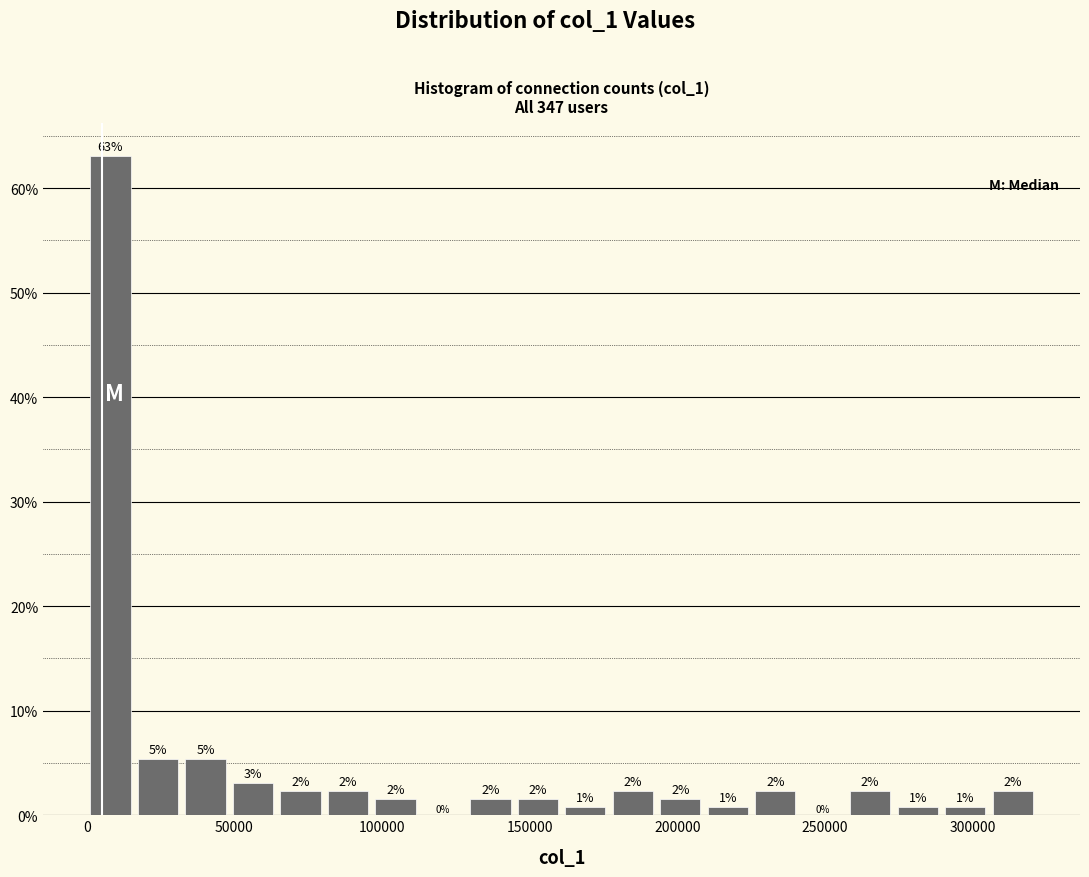

Around what value on the x-axis is the tallest bar? Give the approximate position of its centre, as read against the axis.

10000